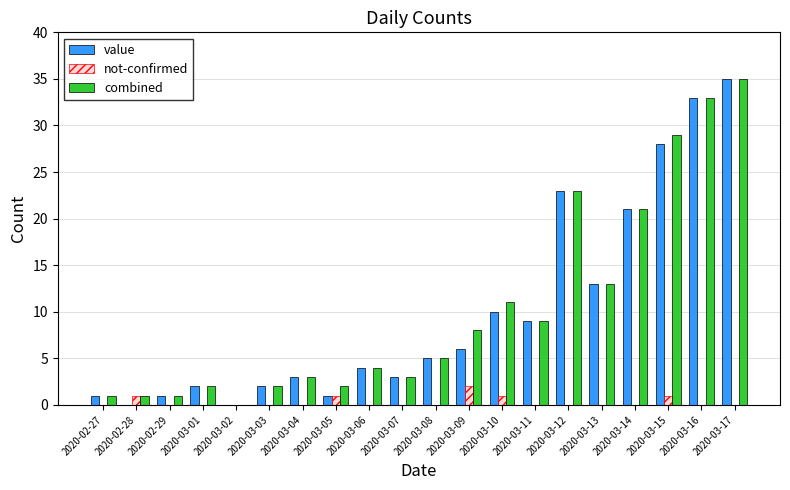

The value of not-confirmed at 2020-03-15 is 1. True or false?

True